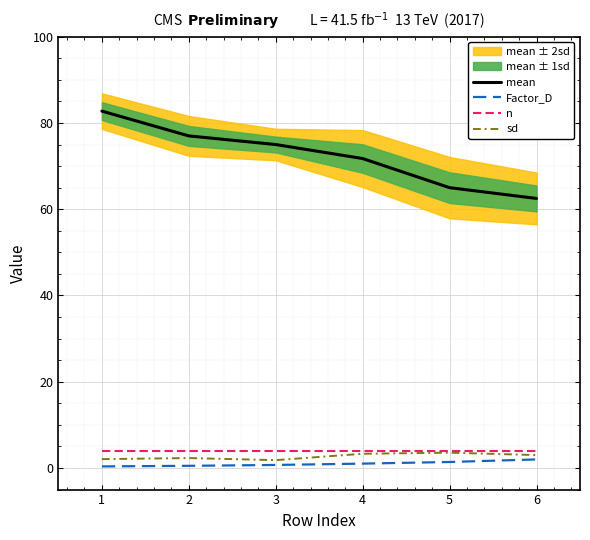

What is the value of the n point at the 6th from the left?

4.0